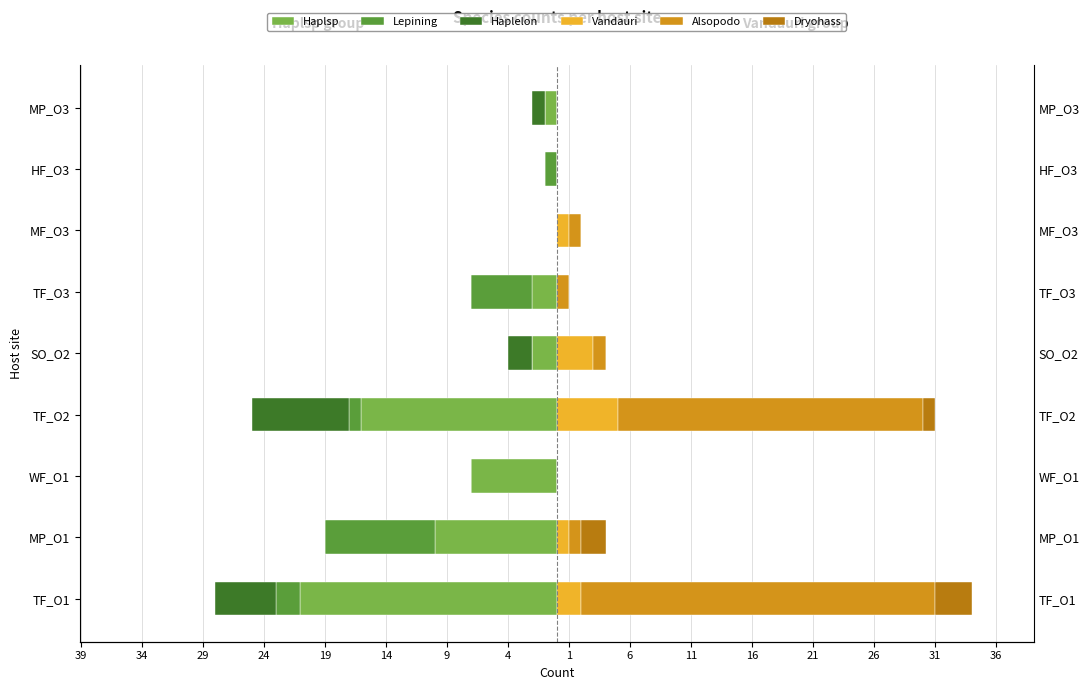

Which has a higher value, MP_O3 or MF_O3?

MF_O3